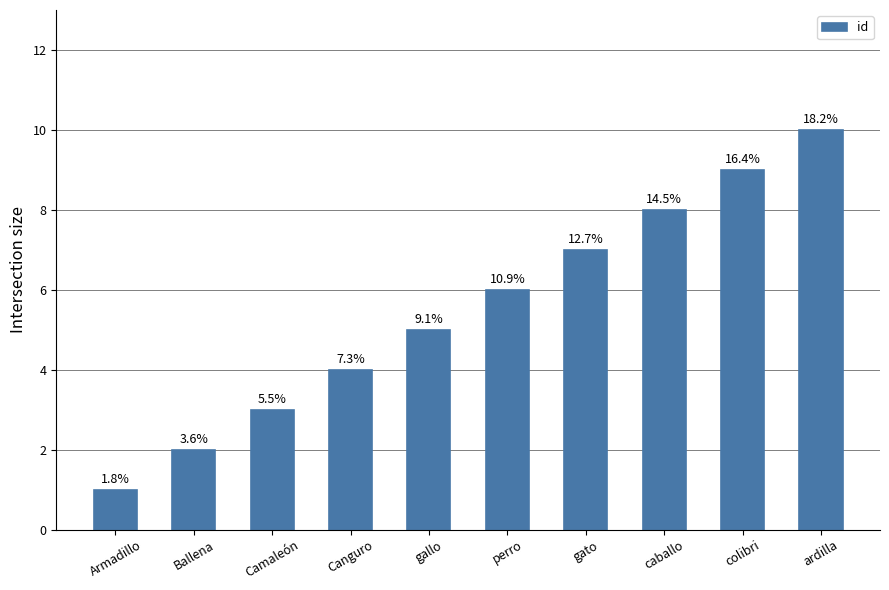

What is the greatest value displayed?

10